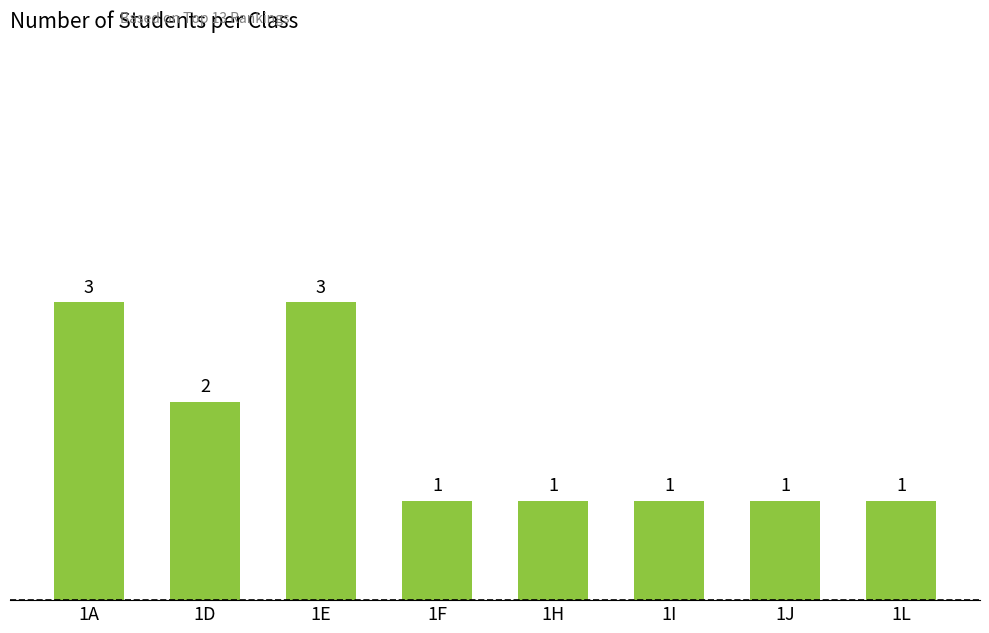

What is the minimum value shown in the chart?

1